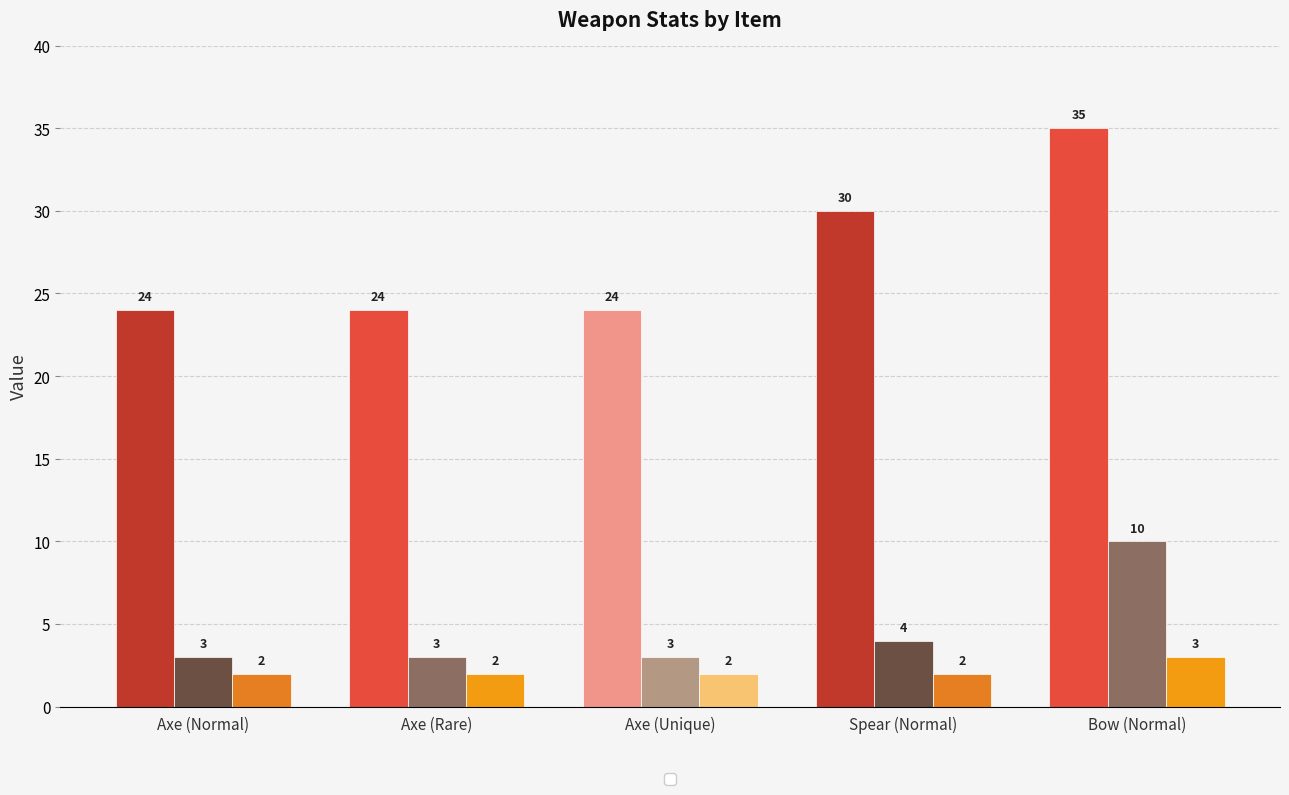

How many distinct data groups are displayed?

3